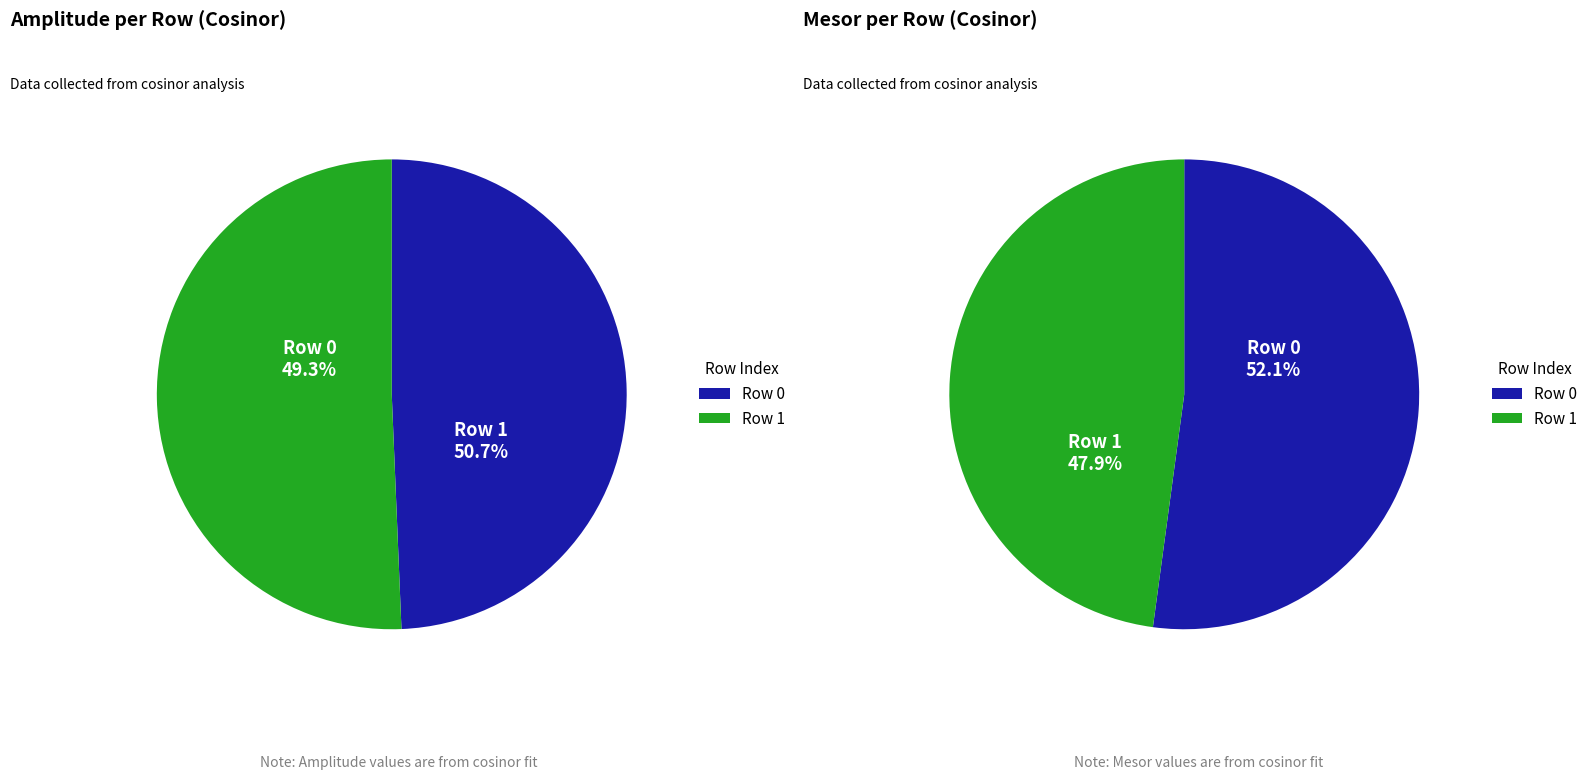

What is the largest slice in the pie chart?

Row 1